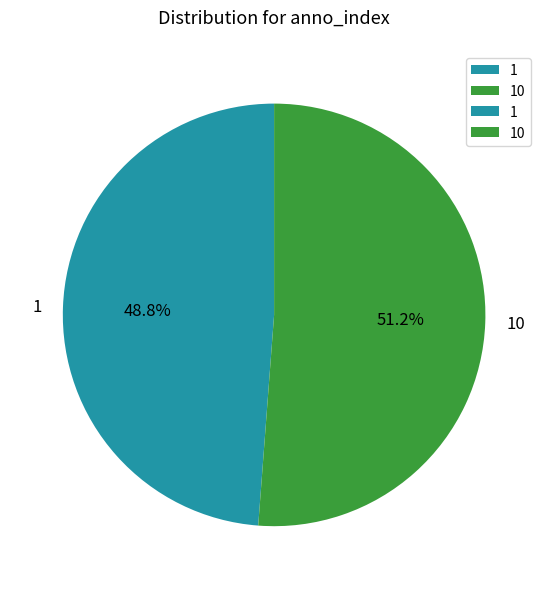

Which category has the smallest portion of the pie?

1